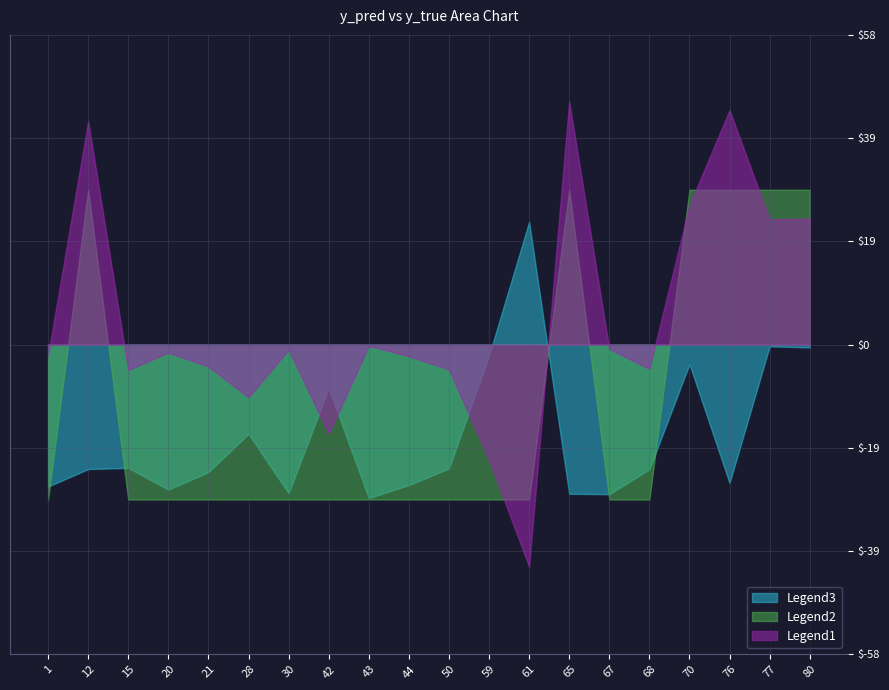

How many positive values does the y_true series have?

6